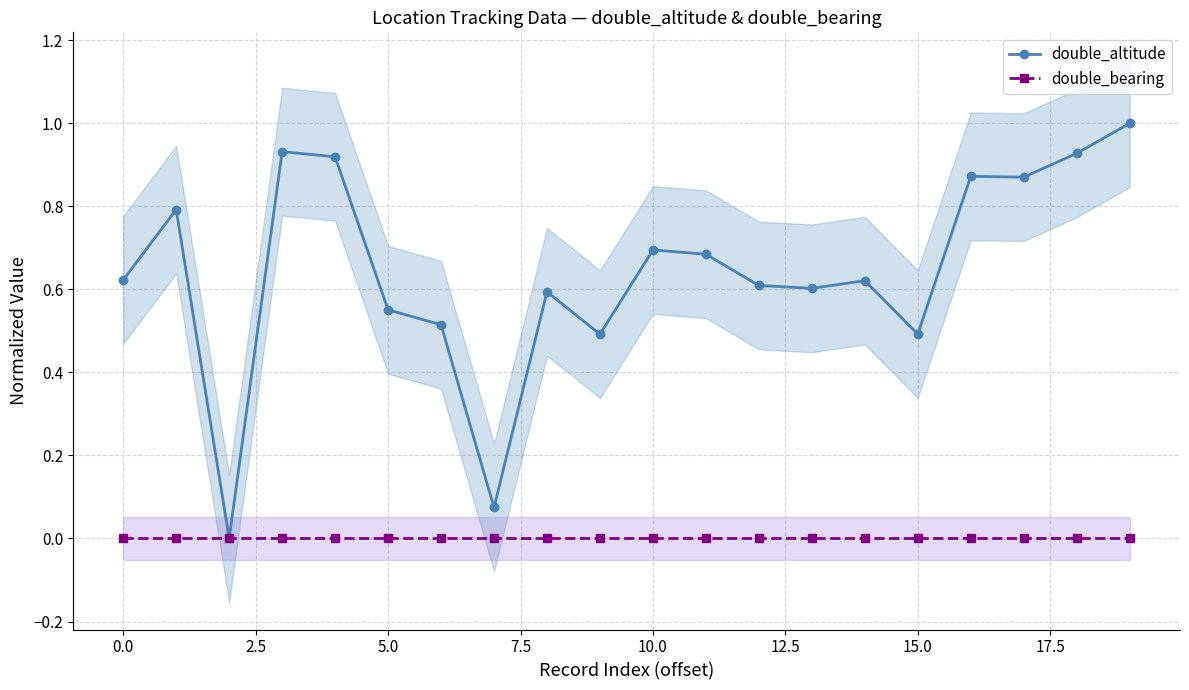

True or false: double_altitude has more than 2 interior local peaks.

True